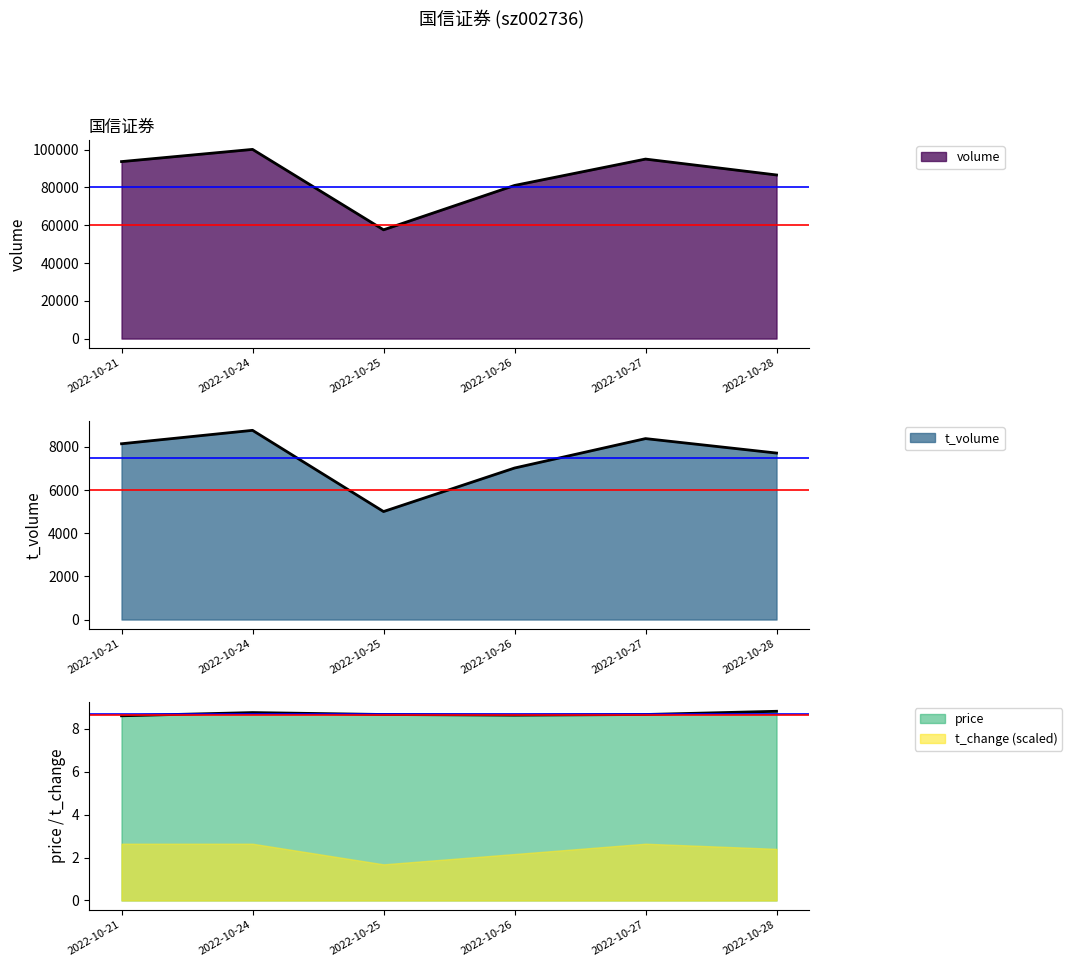

Rank the series at 2022-10-27 from lowest to highest value.

price, t_volume, volume